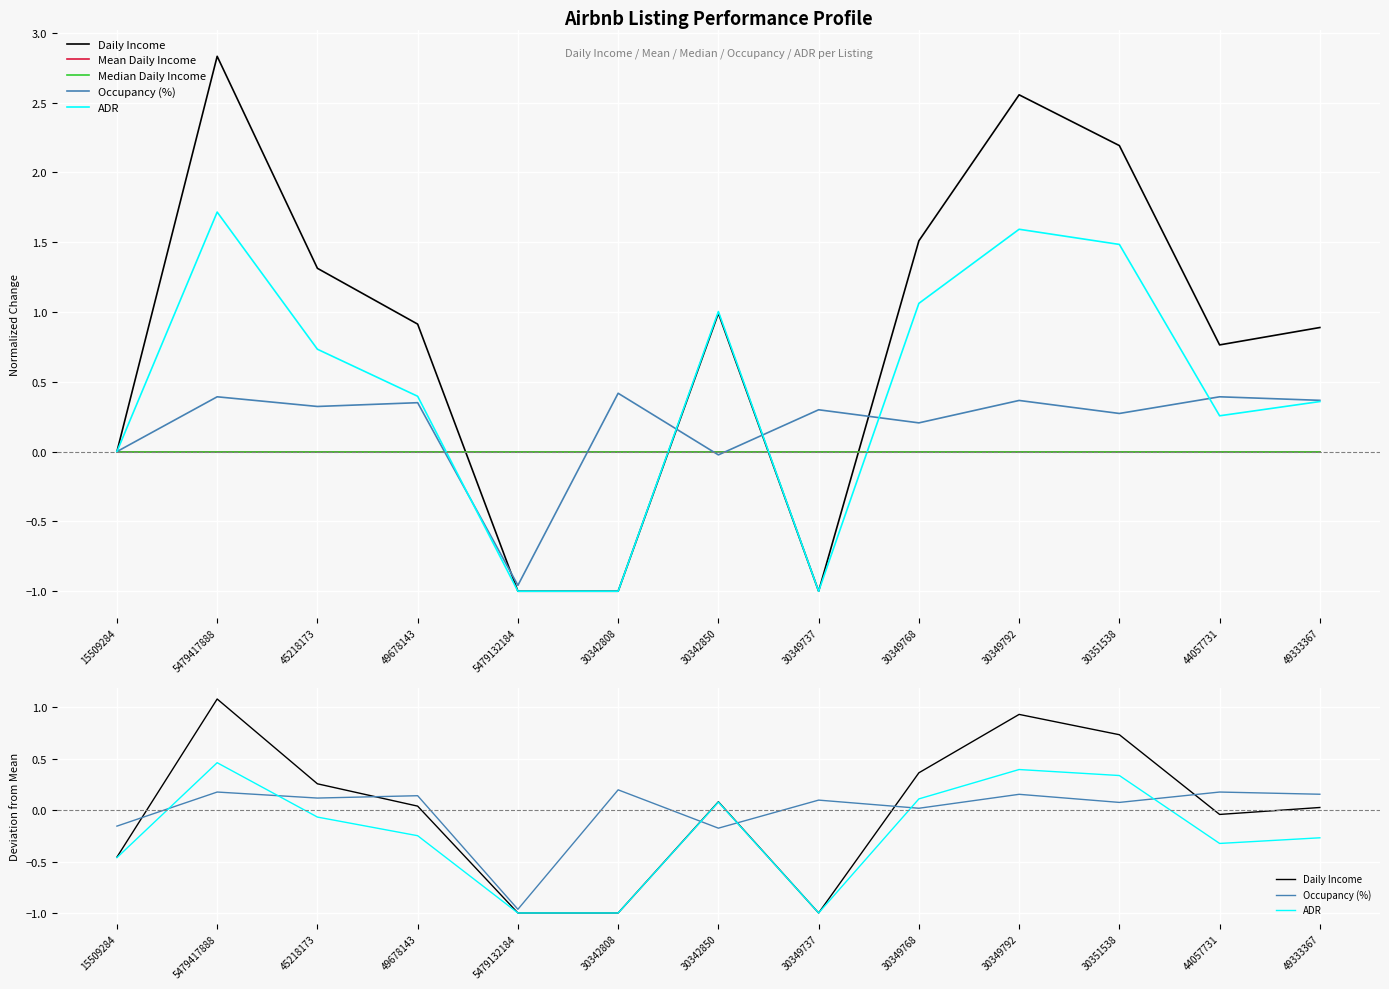

Which has a higher value, 5479417888 or 44057731?

5479417888